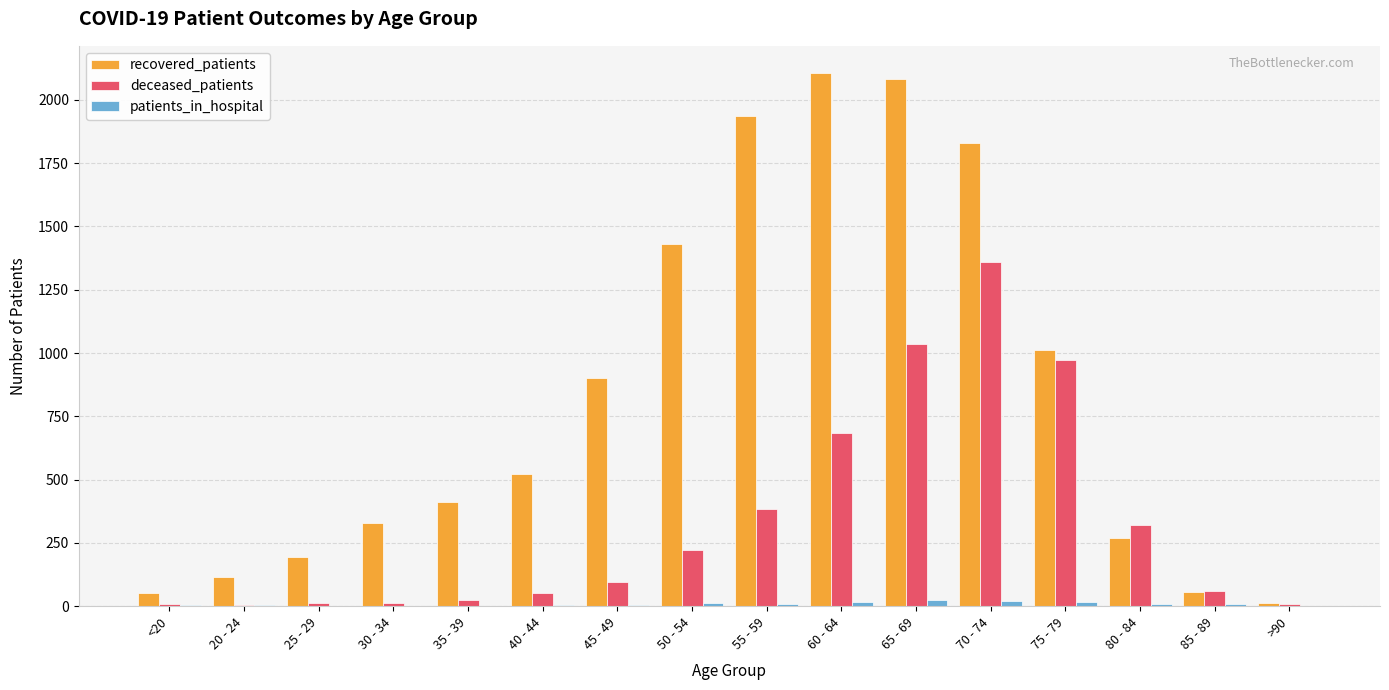

Which series changed the most between 30 - 34 and 80 - 84?

deceased_patients